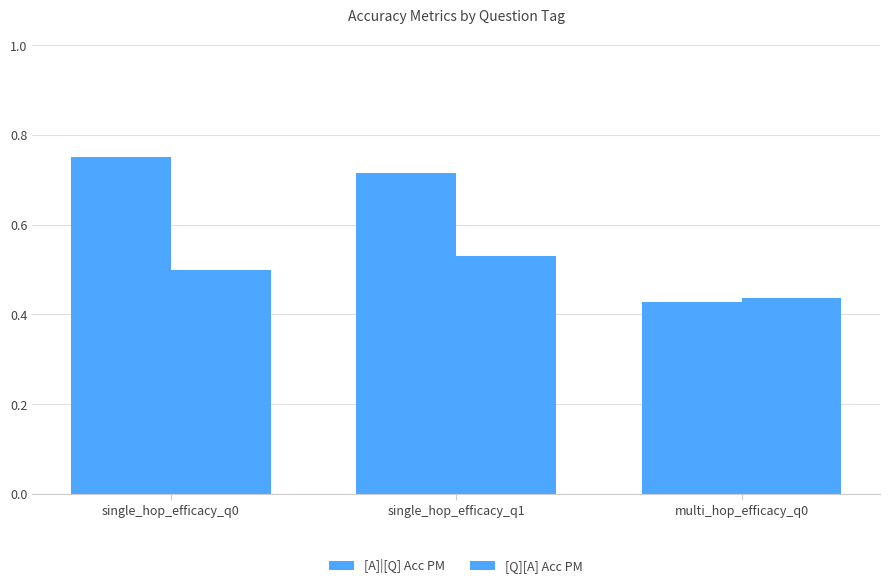

What is the difference between the highest and lowest values at single_hop_efficacy_q0?

0.2